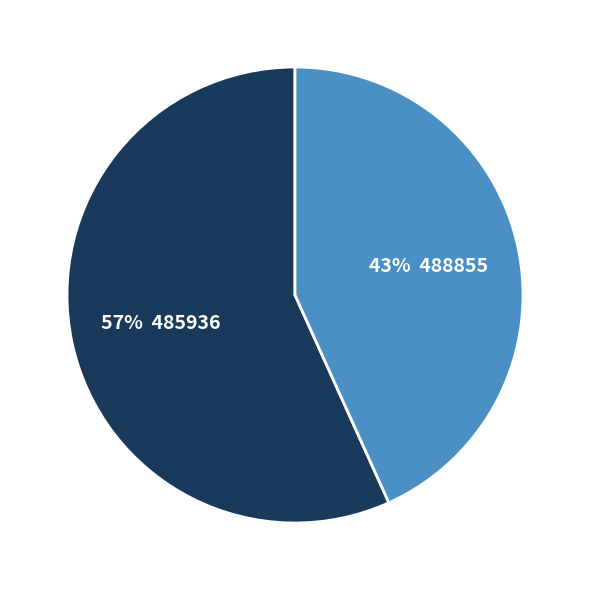

Does any single category account for the majority?

Yes